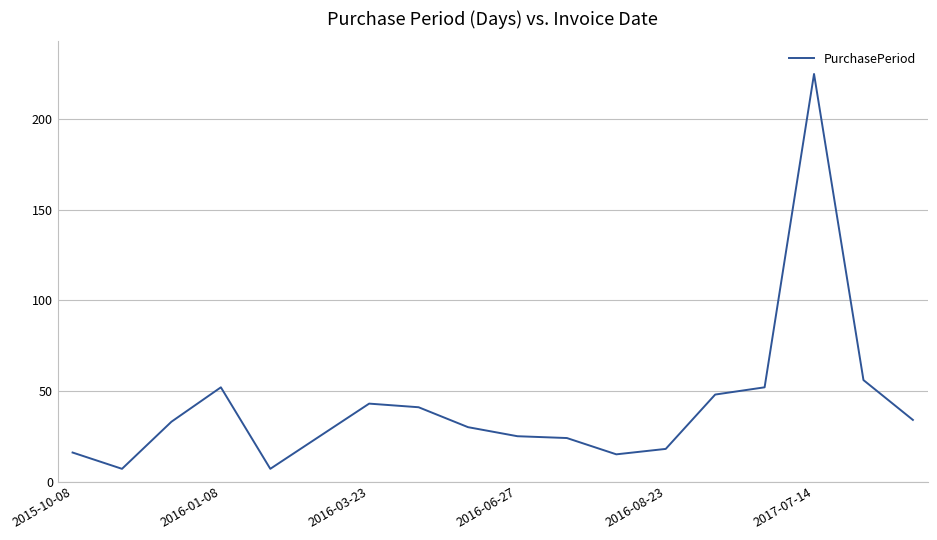

What is the greatest value displayed?

225